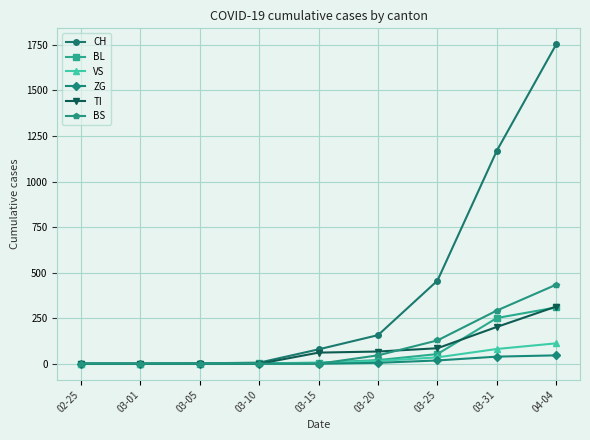

Which series has the largest total across all categories?

CH